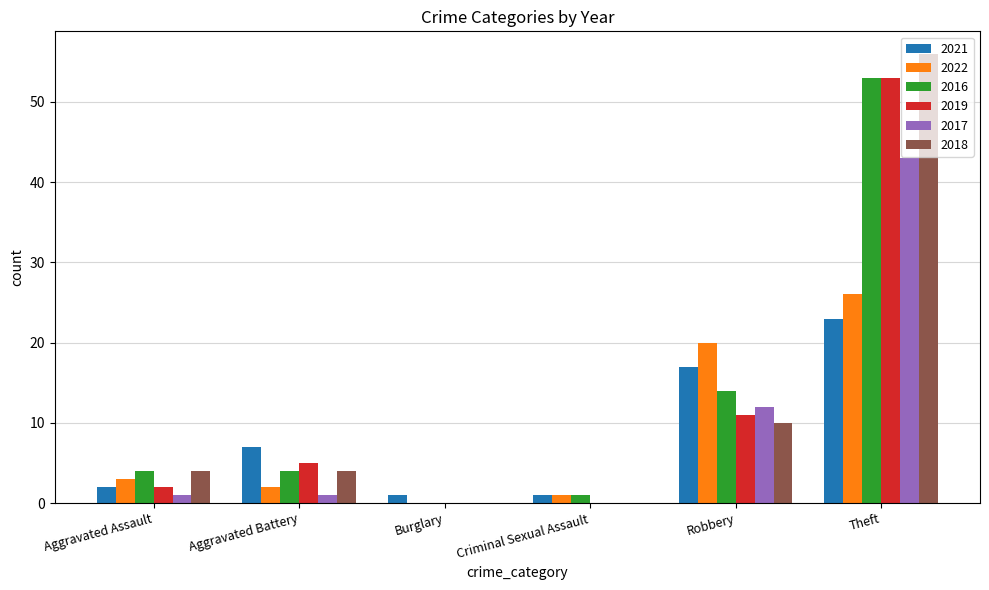

Count the number of categories in the chart.

6